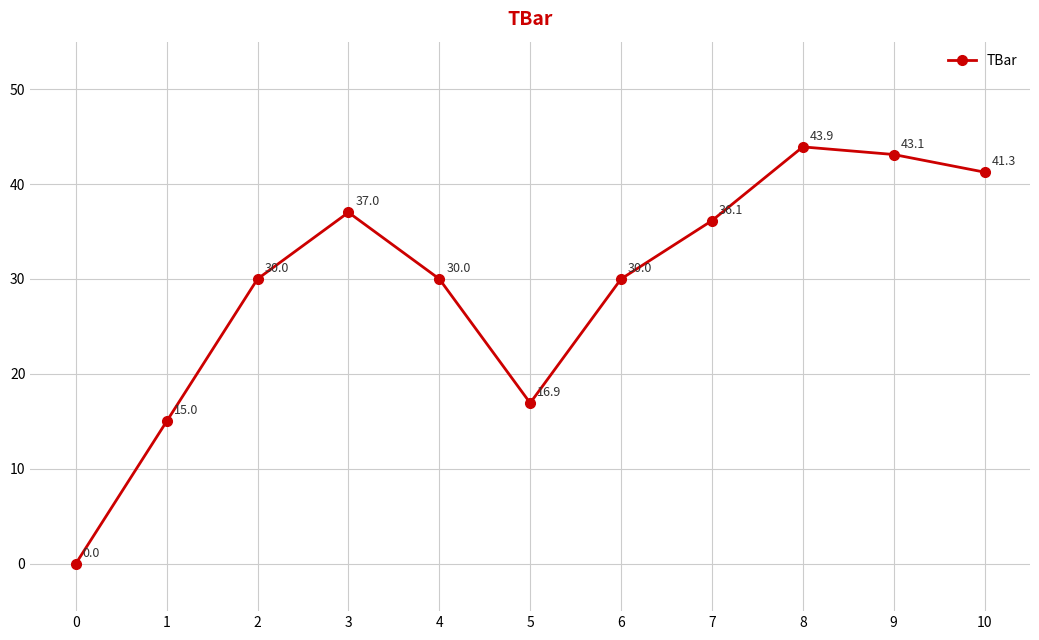

Does the chart display data point markers on the line(s)?

Yes